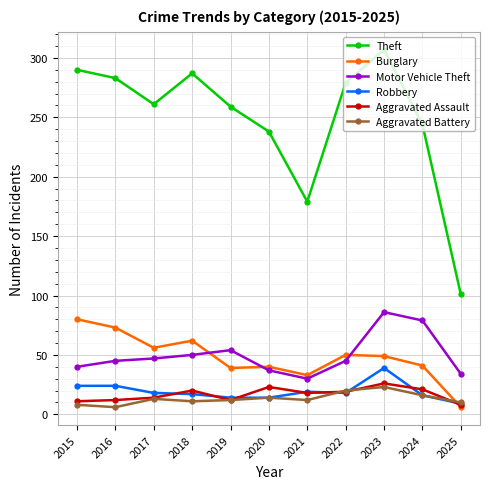

What is the sum of all Theft values?

2728